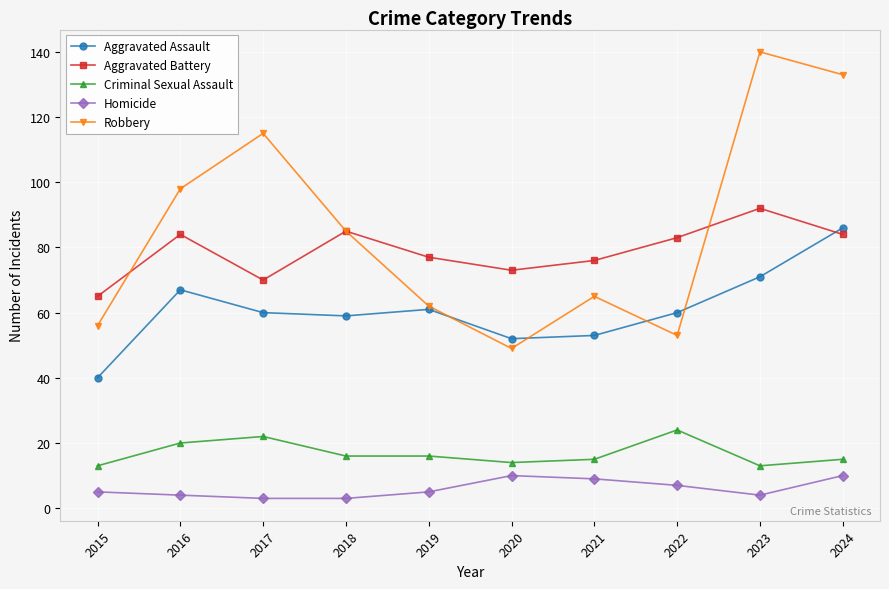

Rank the series at 2024 from lowest to highest value.

Homicide, Criminal Sexual Assault, Aggravated Battery, Aggravated Assault, Robbery